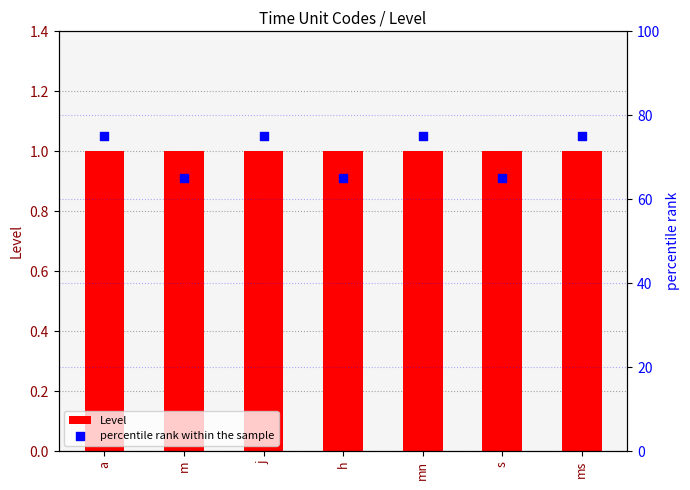

Is the value of Level at s greater than the value of percentile rank within the sample at j?

No